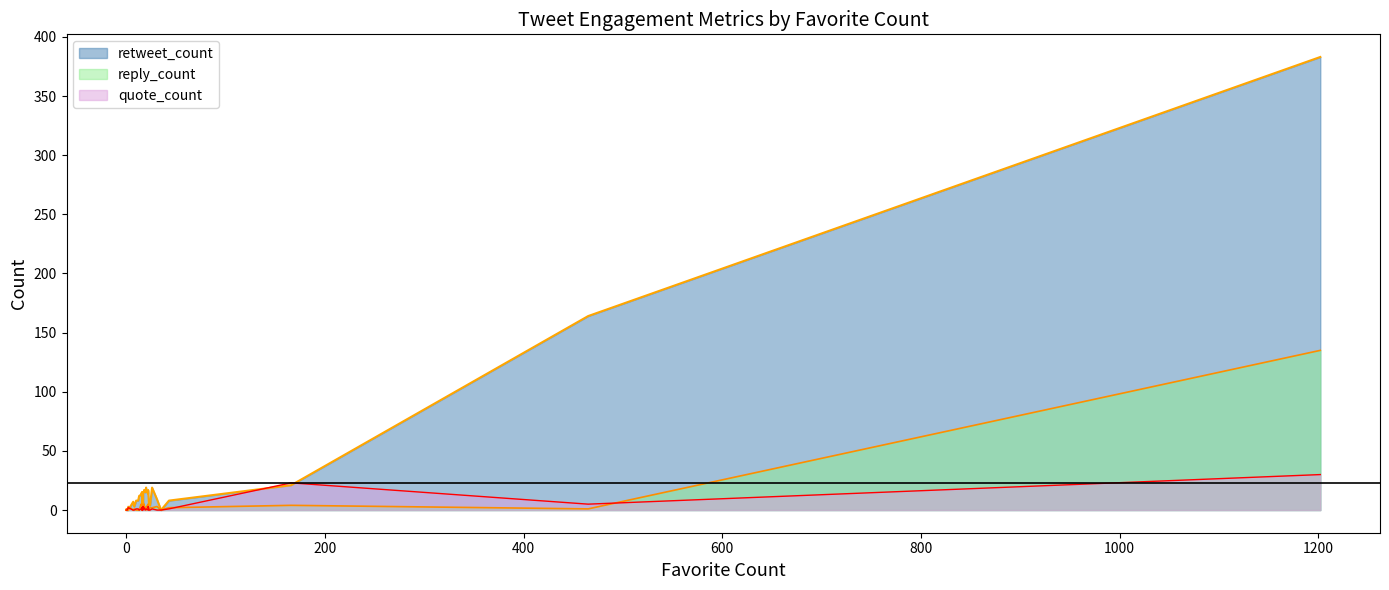

True or false: reply_count and retweet_count intersect in this chart.

True